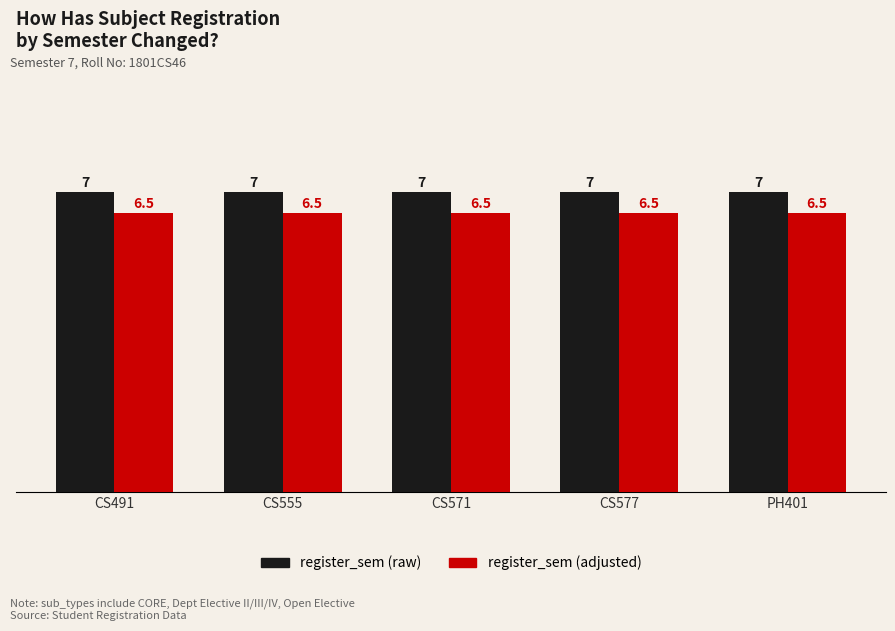

What is the smallest value displayed?

6.5